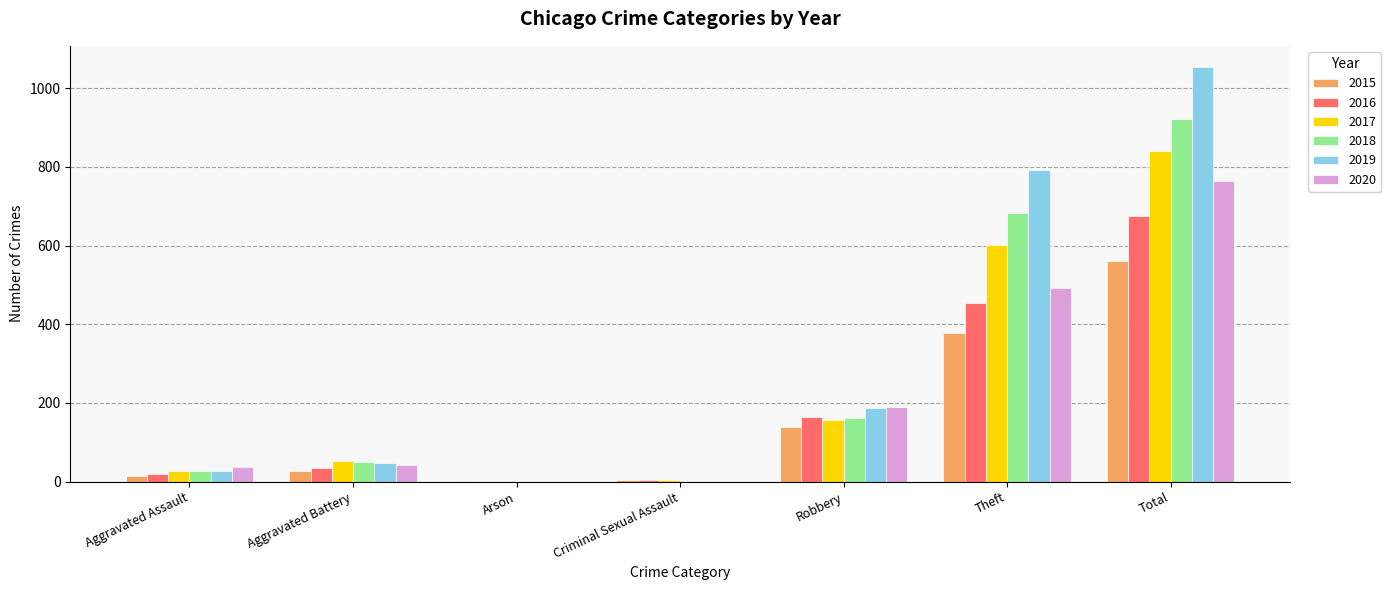

The 2019 series shows 83 at Aggravated Battery. True or false?

False